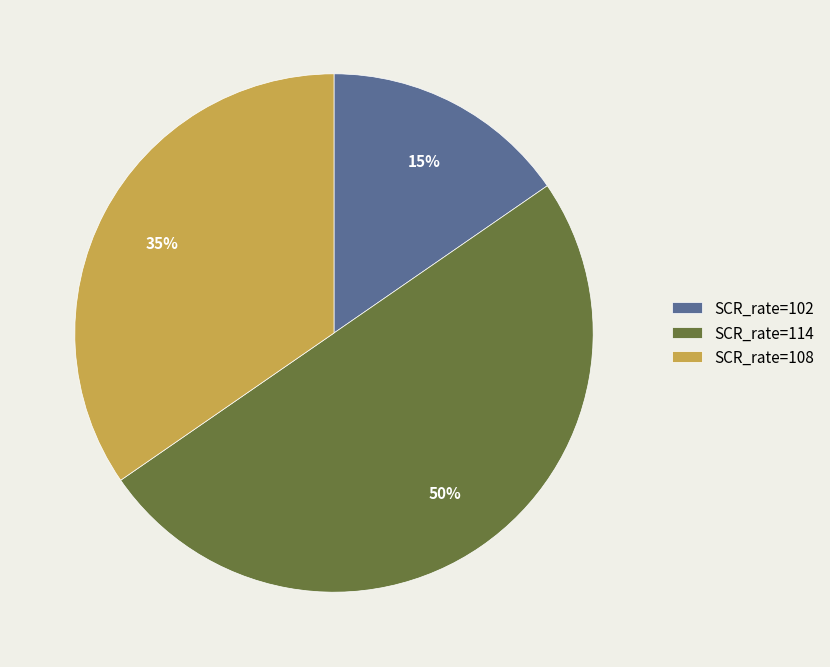

To the nearest percent, what is the difference between the largest and smallest slice percentages?

35%